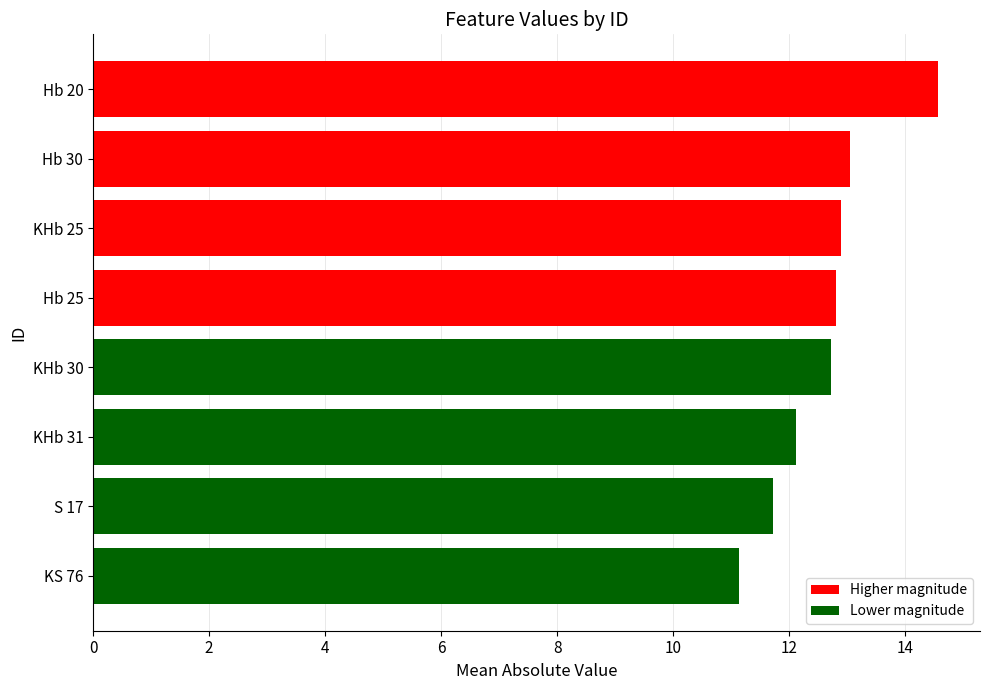

What is the approximate value at Hb 20?

14.6